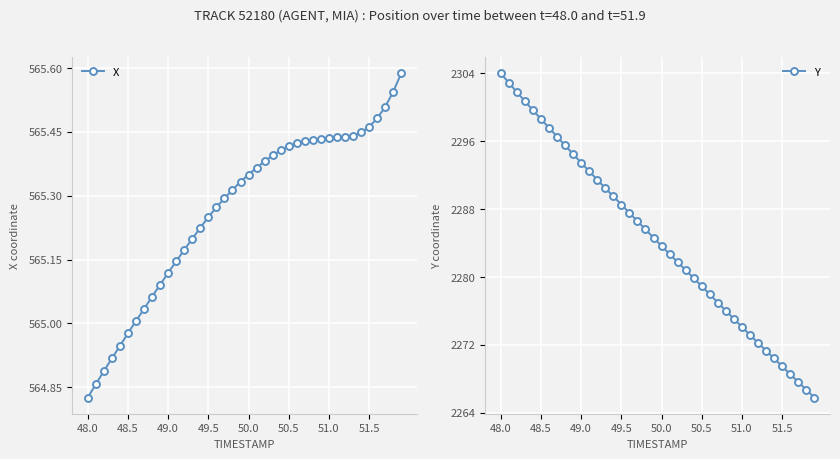

List the series in order of their overall mean, highest first.

Y, X